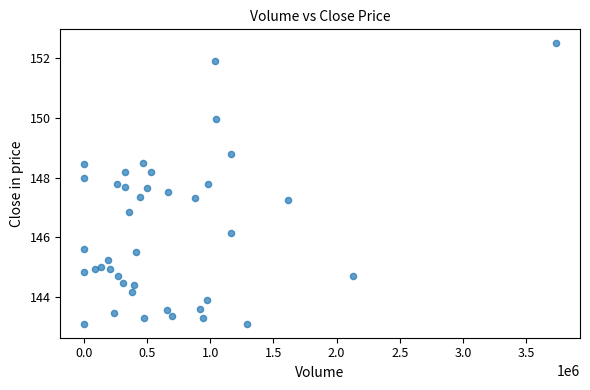

What is the range of Y values (max minus min)?

9.4